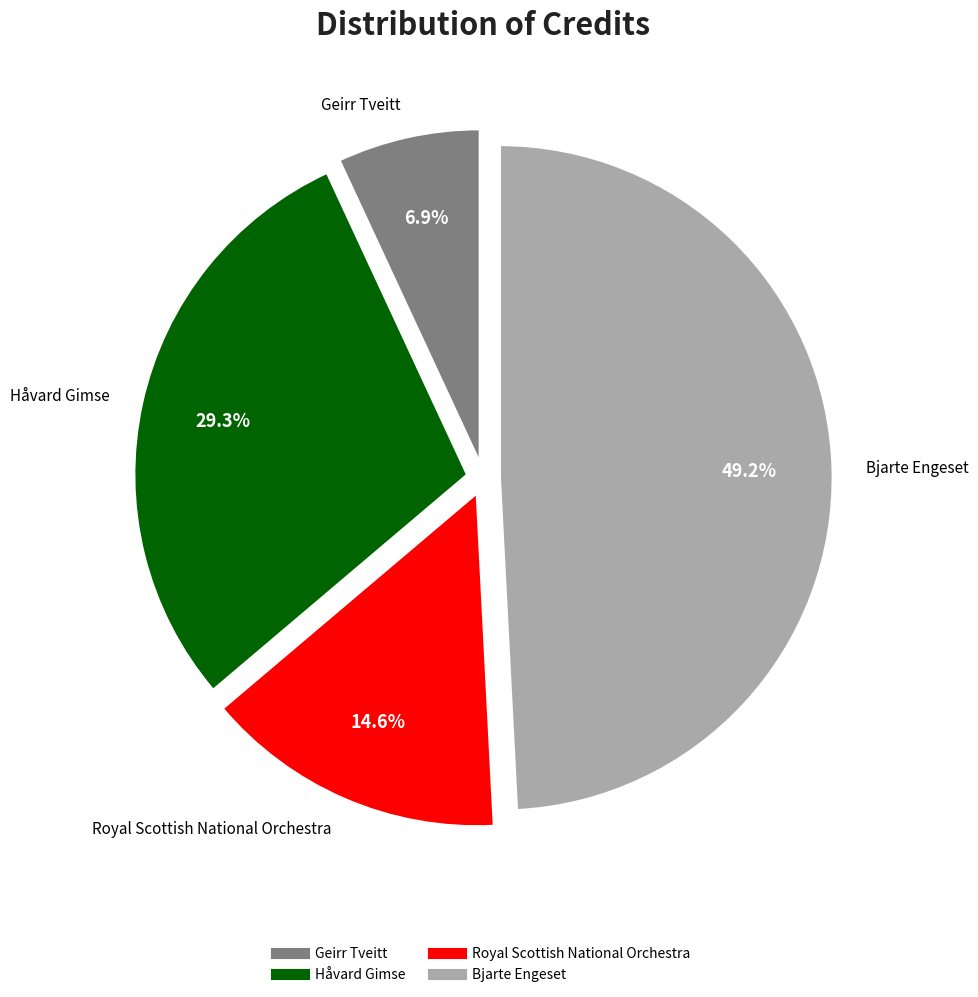

Is there any slice that represents more than half of the pie?

No